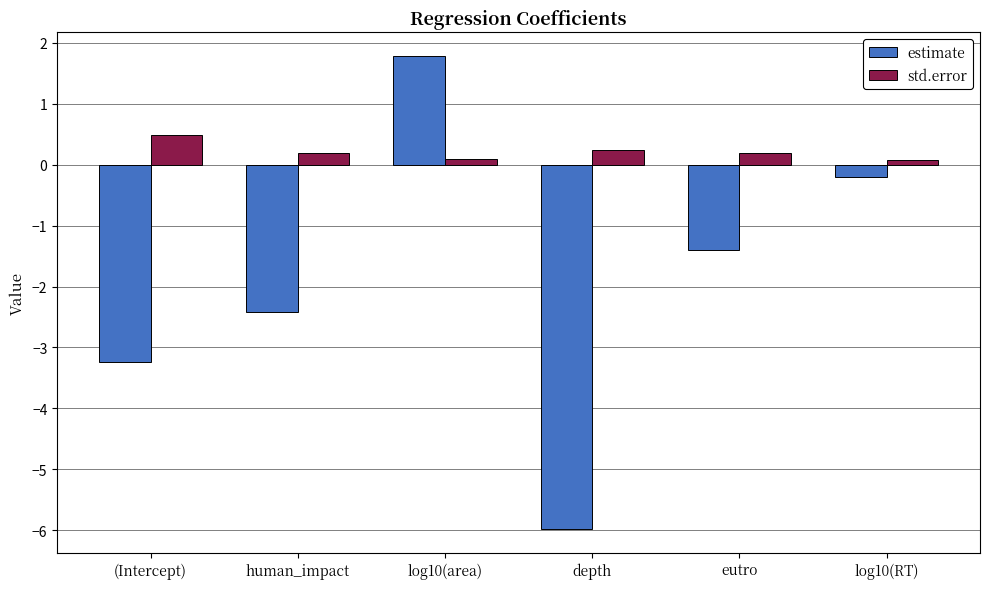

Reading left to right, list all the values displayed in this chart.

estimate: (Intercept)=-3.2	human_impact=-2.4	log10(area)=1.8	depth=-6.0	eutro=-1.4	log10(RT)=-0.2
std.error: (Intercept)=0.5	human_impact=0.2	log10(area)=0.1	depth=0.2	eutro=0.2	log10(RT)=0.1